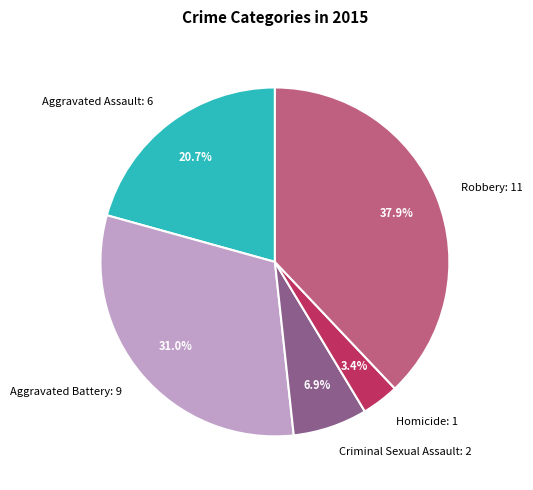

True or false: Robbery accounts for 28% of the total.

False